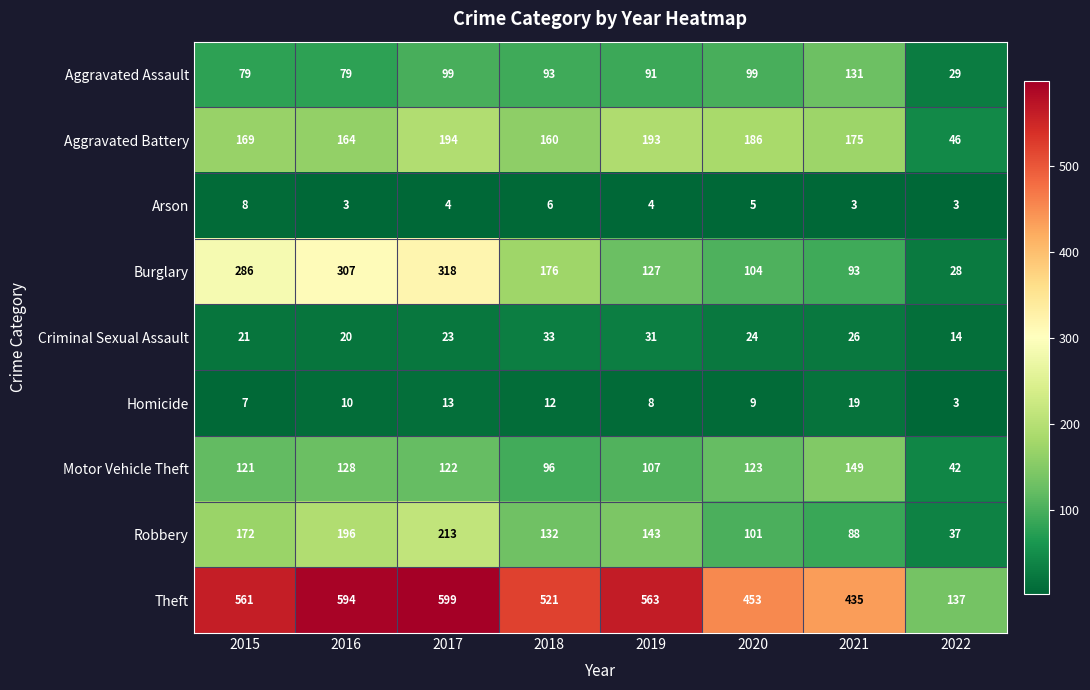

Count the Arson values in the range 3 to 6.

7